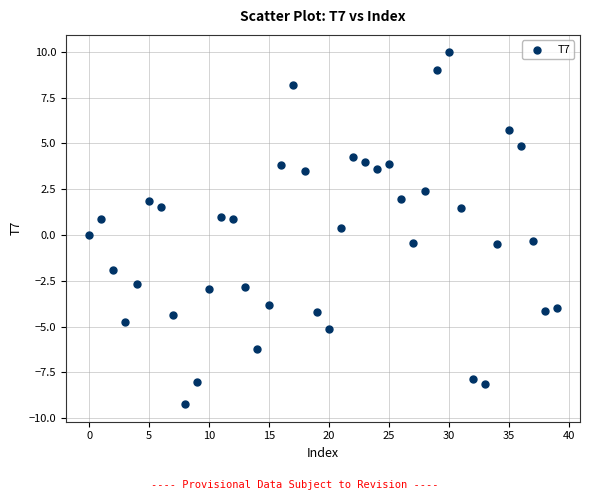

What is the range of Y values (max minus min)?

19.2